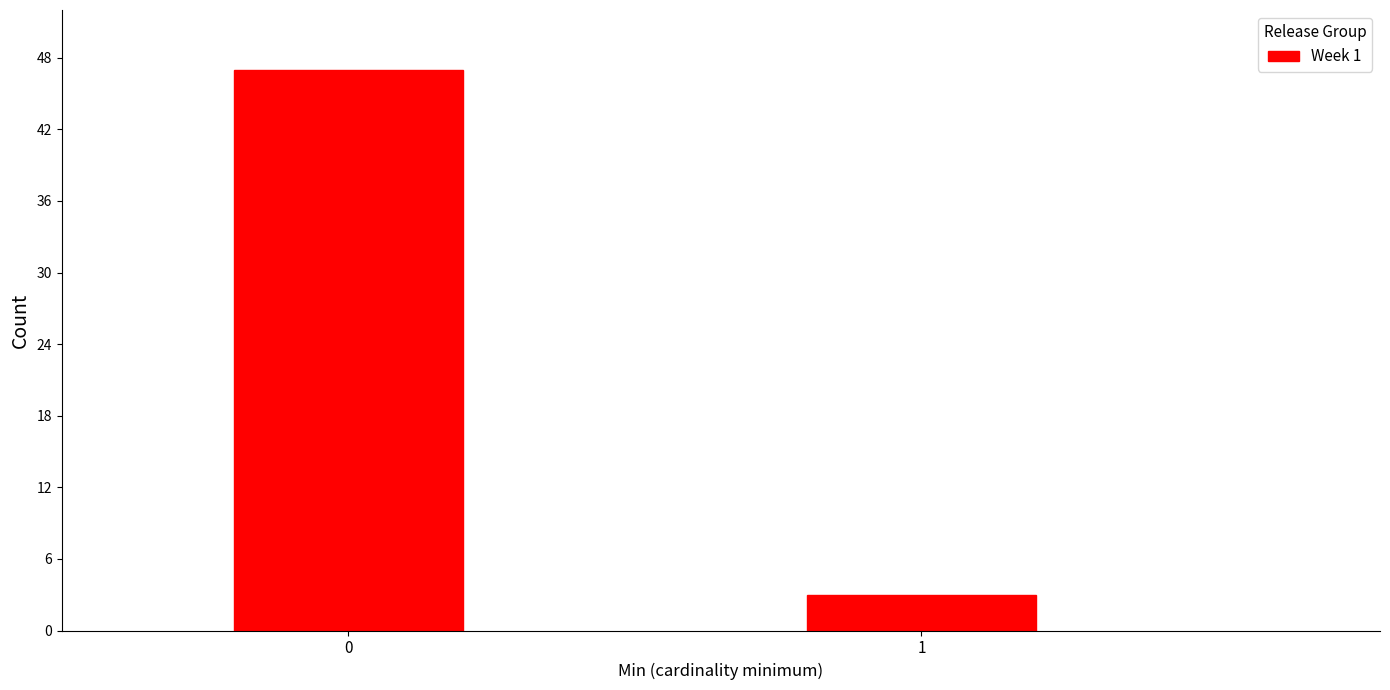

Reading right to left, list all the values displayed in this chart.

1=3	0=47